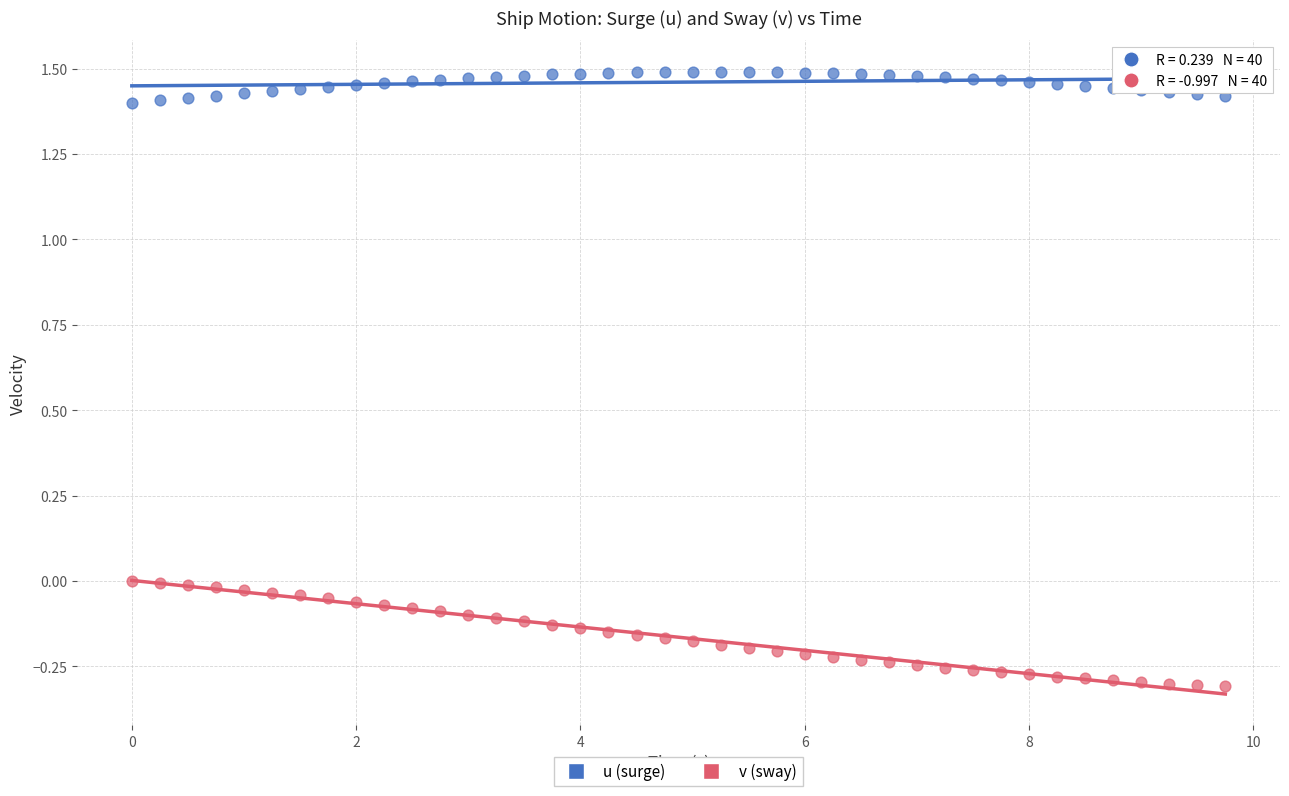

Across all data points, what is the range of X values (max minus min)?

9.8